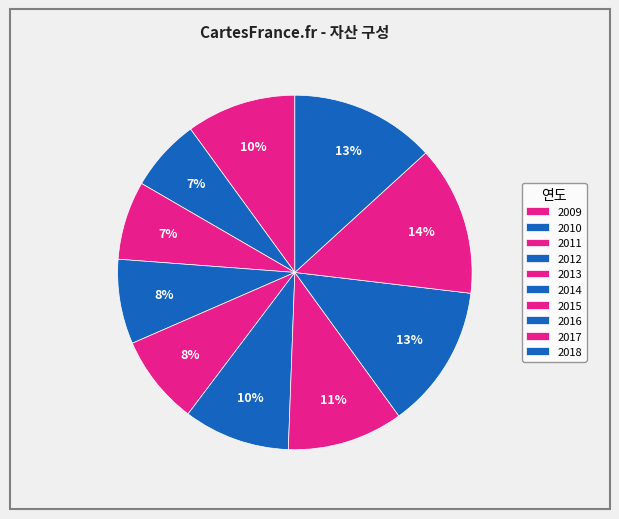

True or false: 2016 accounts for 13% of the total.

True